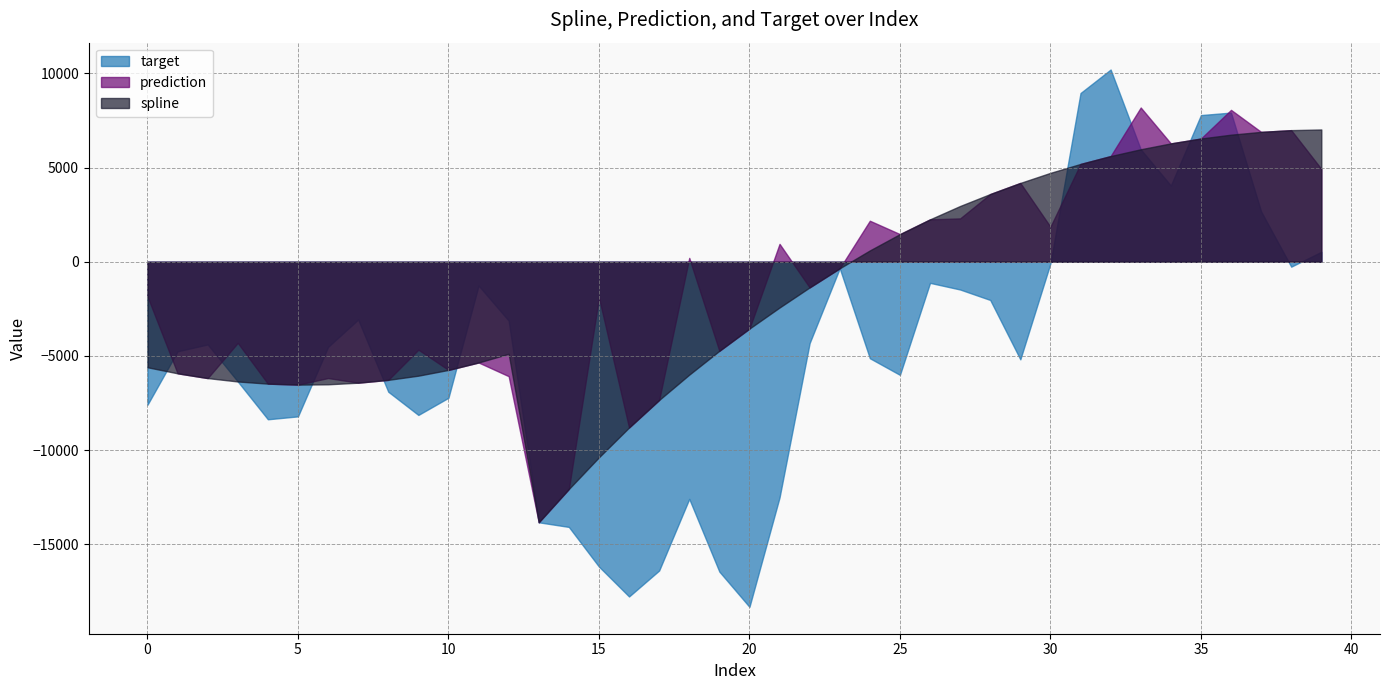

How many data points does each series have?

40